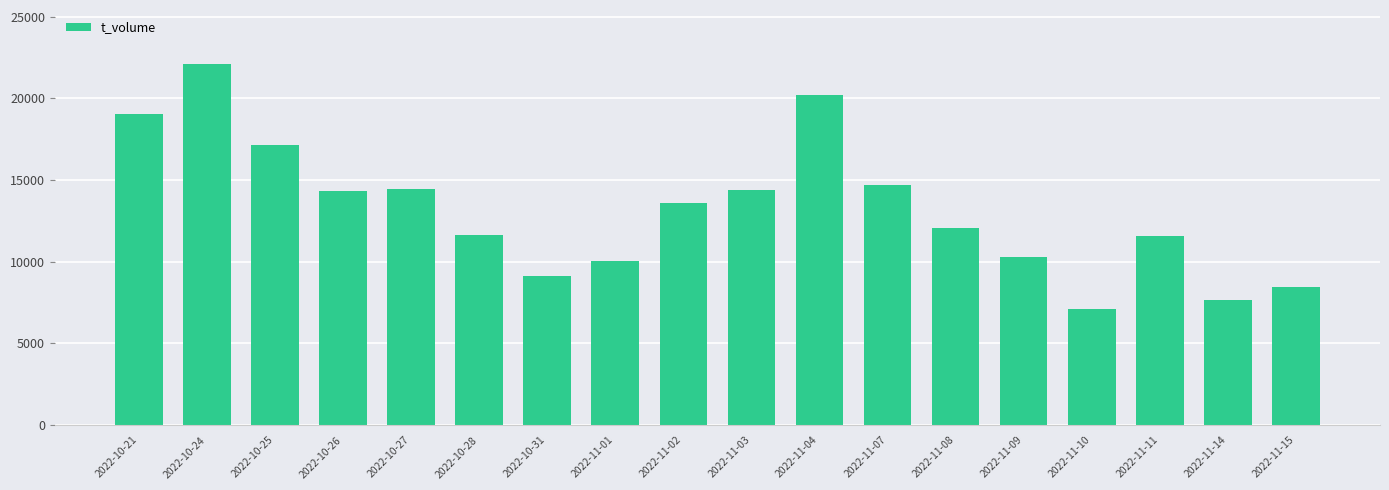

What is the minimum value shown in the chart?

7085